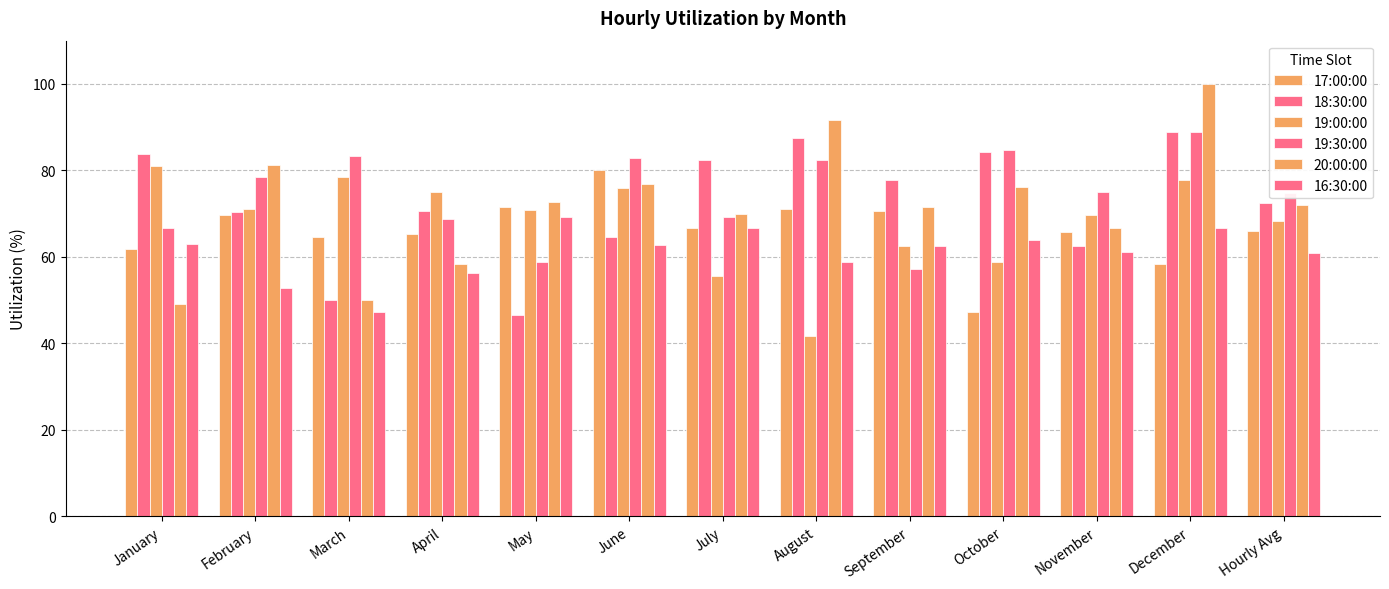

Is it true that 17:00:00 equals 126.7 at June?

False